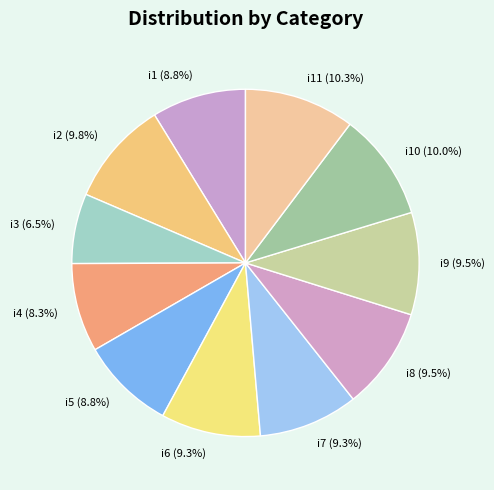

Do i11 and i1 together represent more than half of the pie?

No